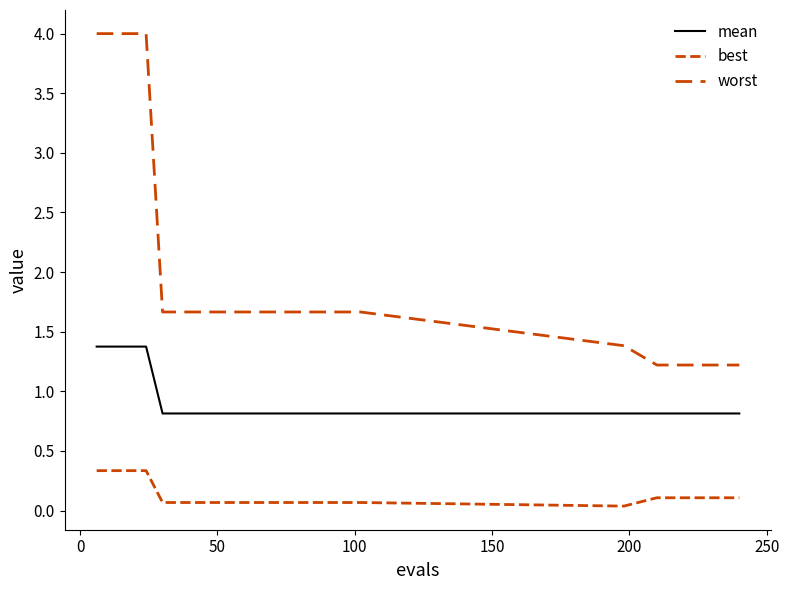

What is the average value of the worst series?

2.1